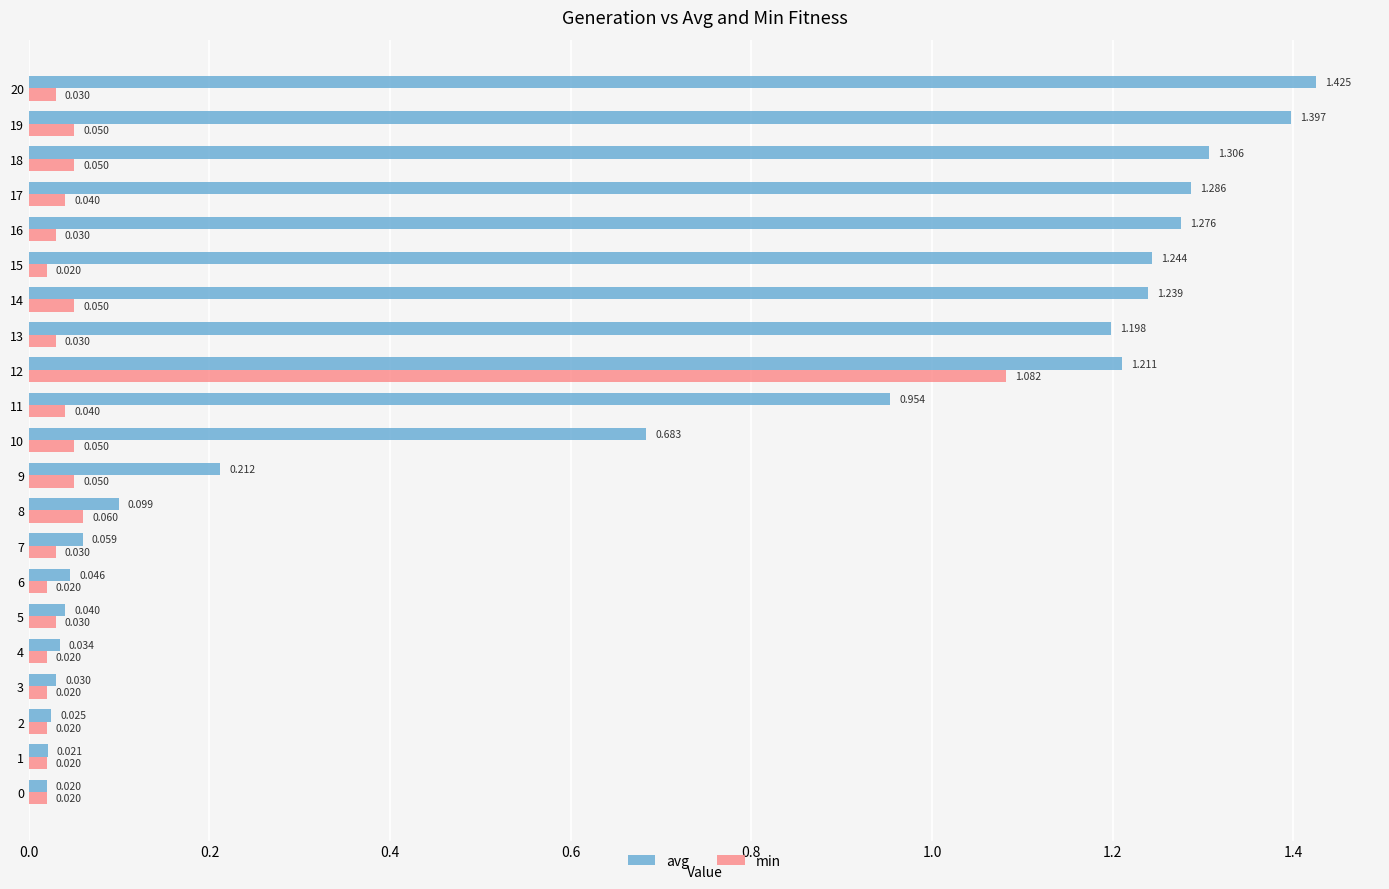

List the series in order of their overall mean, highest first.

avg, min